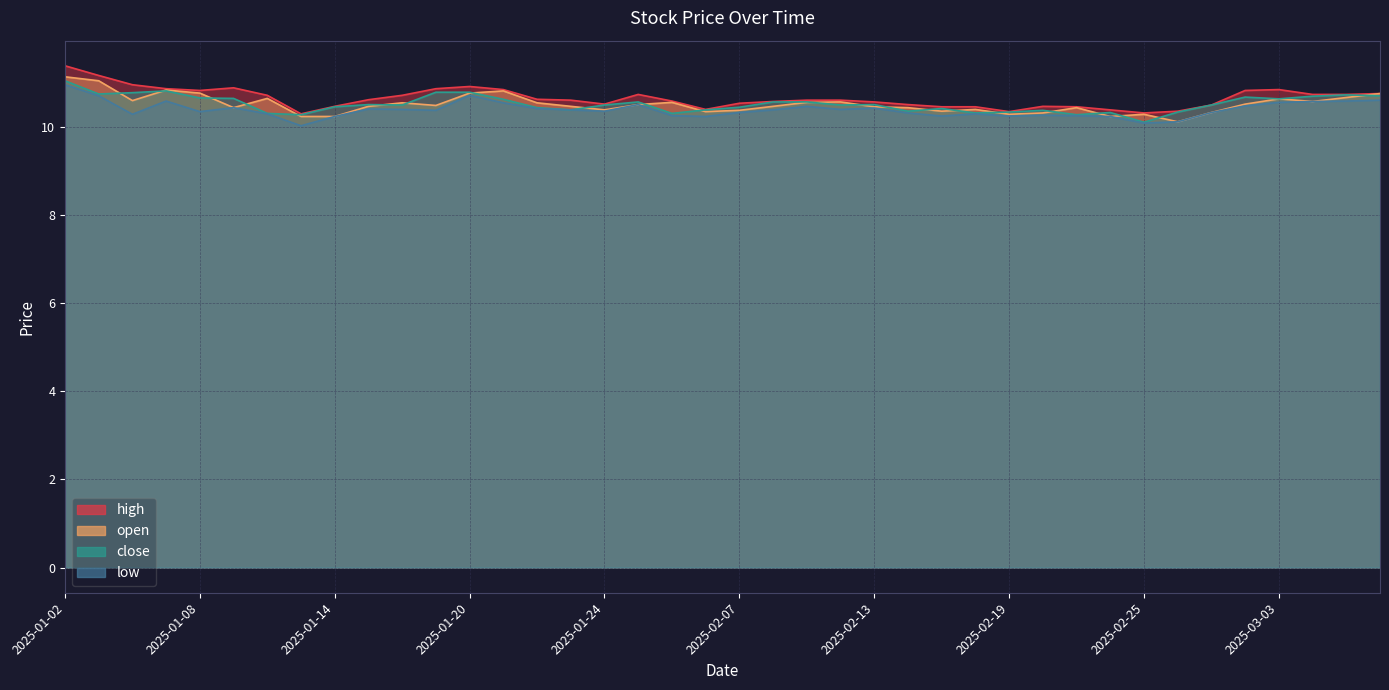

What is the label of the 30th point from the right?

2025-01-16